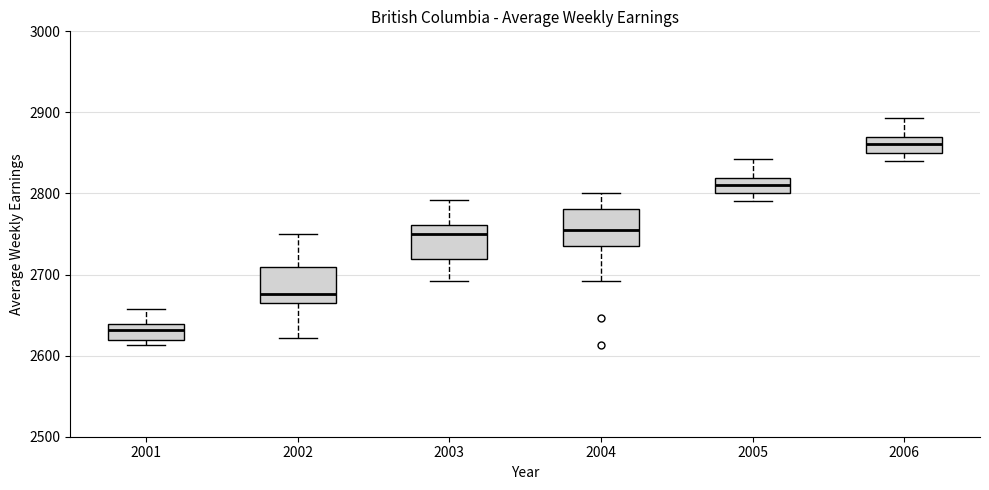

Reading left to right, read every box against the y-axis: the position of its median line, the range the box covers, and the ends of its whiskers. The values are not printed on the chart, so give them approximately, as read against the axis.

2001: median 2630, box 2620 to 2640, whiskers 2610 to 2660
2002: median 2680, box 2660 to 2710, whiskers 2620 to 2750
2003: median 2750, box 2720 to 2760, whiskers 2690 to 2790
2004: median 2760, box 2730 to 2780, whiskers 2690 to 2800
2005: median 2810, box 2800 to 2820, whiskers 2790 to 2840
2006: median 2860, box 2850 to 2870, whiskers 2840 to 2890